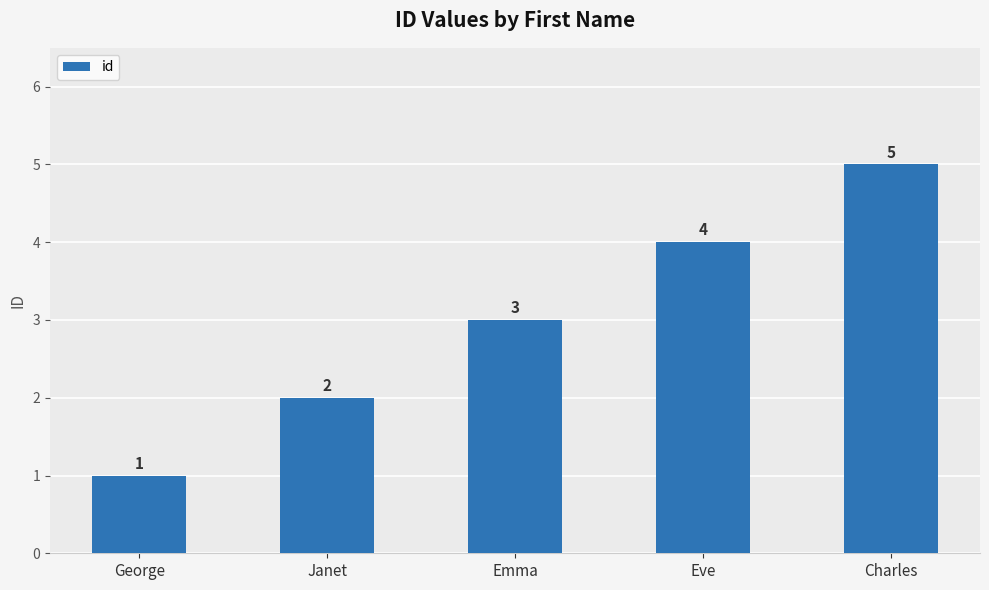

How many series are shown in this chart?

1